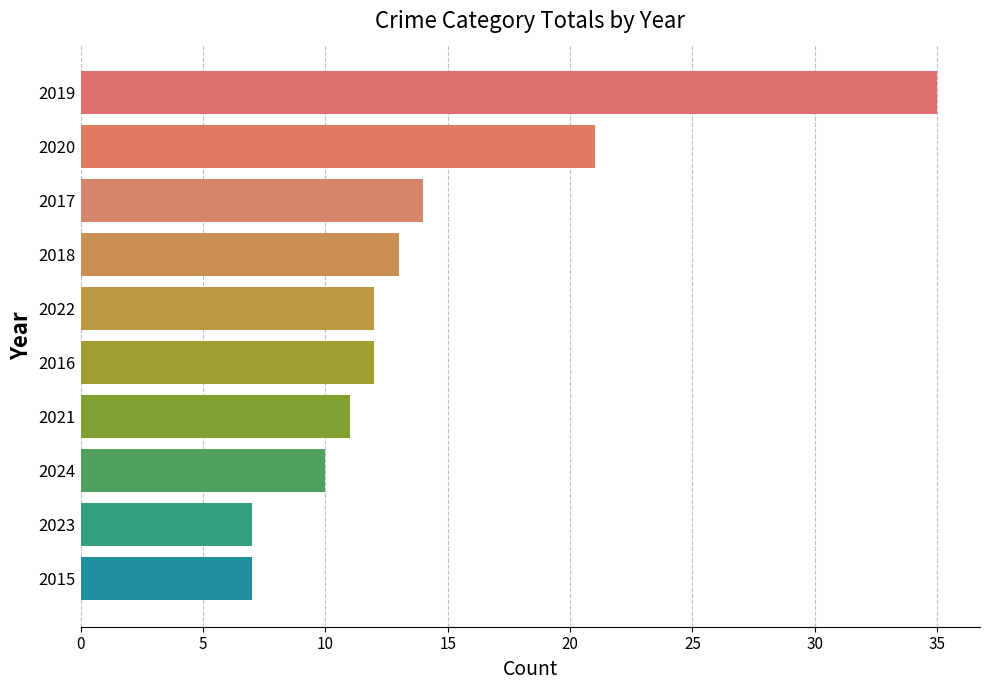

What is the maximum value shown in the chart?

35